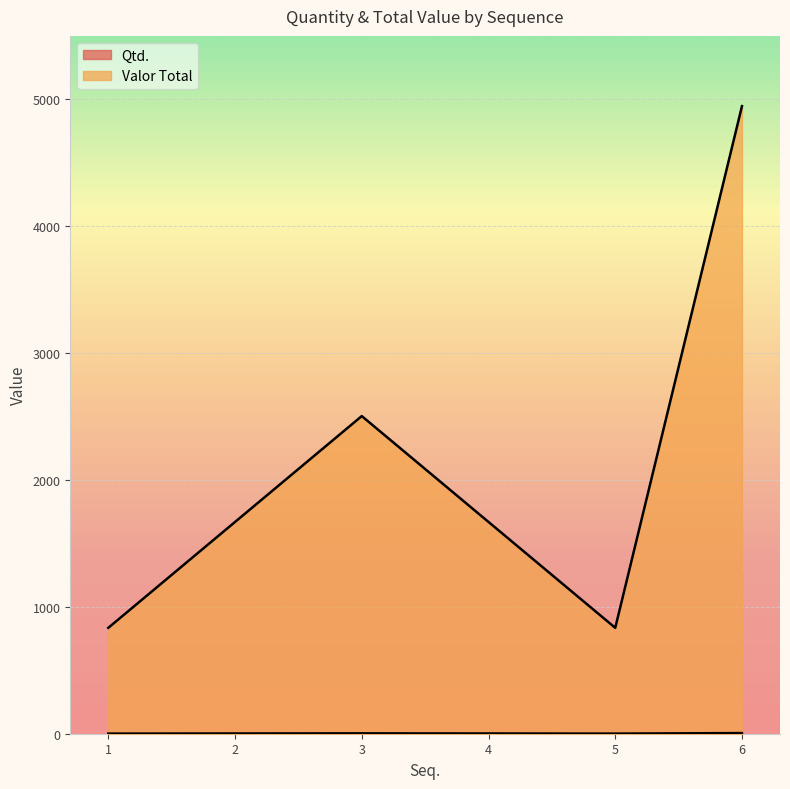

Which category has the highest value across all series?

6